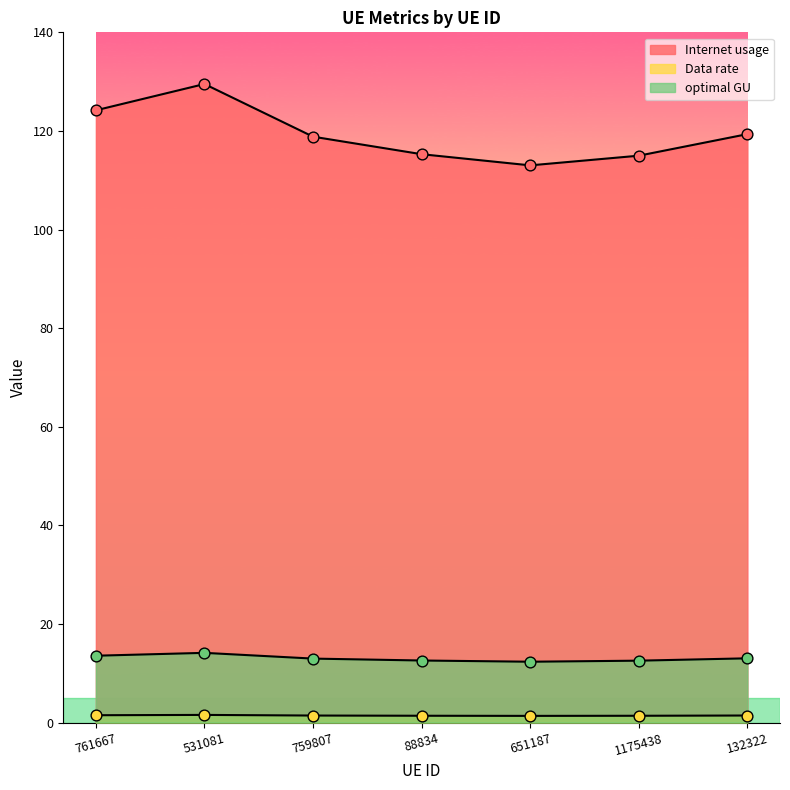

What are all the series names shown in the legend?

Internet usage, Data rate, optimal GU